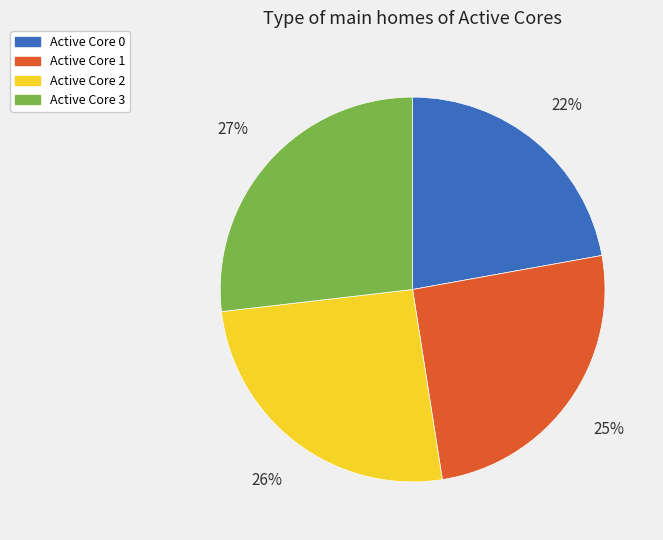

Does any single category account for the majority?

No